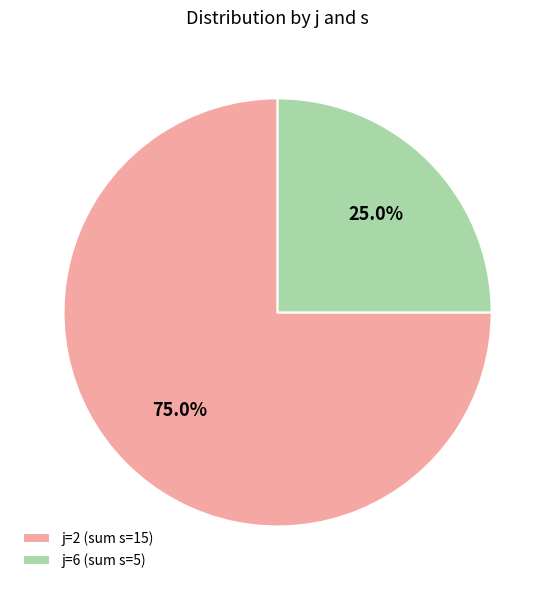

What is the largest slice in the pie chart?

j=2 (sum s=15)